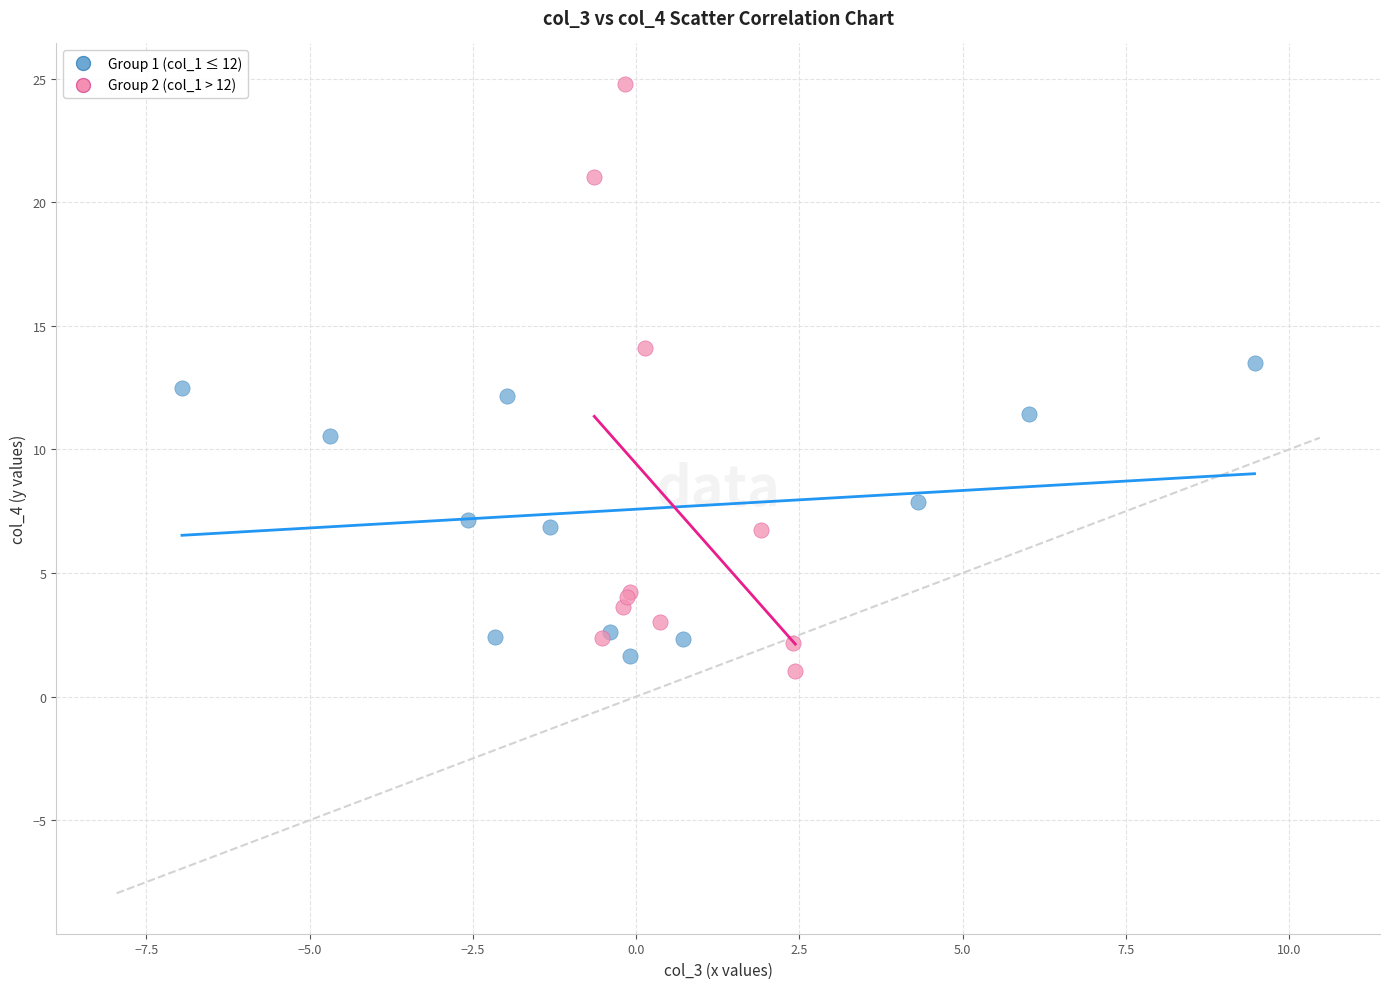

Which series has the largest Y range (max minus min)?

Group 2 (col_1 > 12)